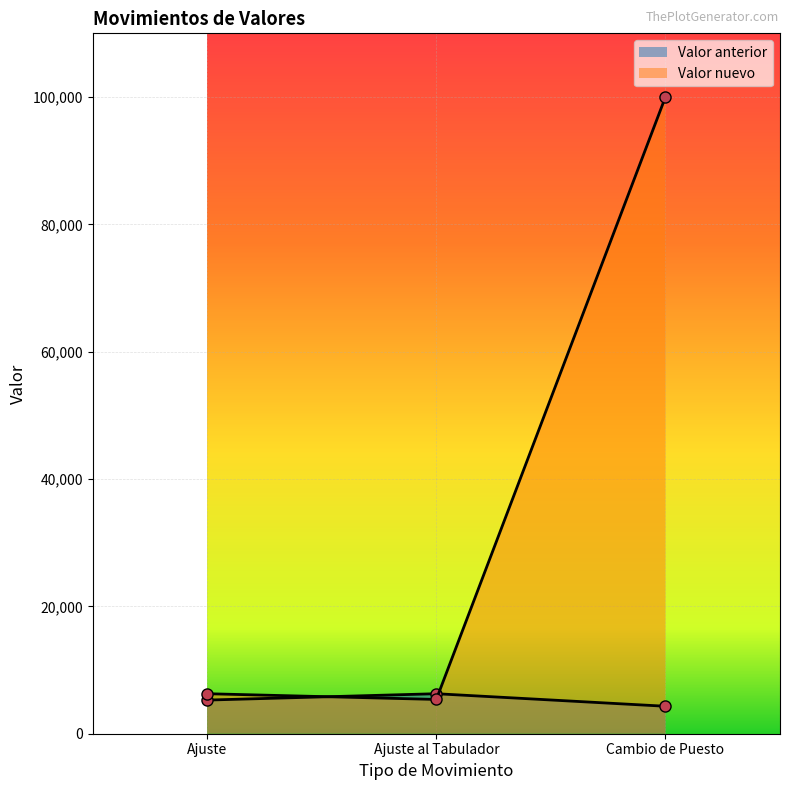

What is the greatest value displayed?

100001.0